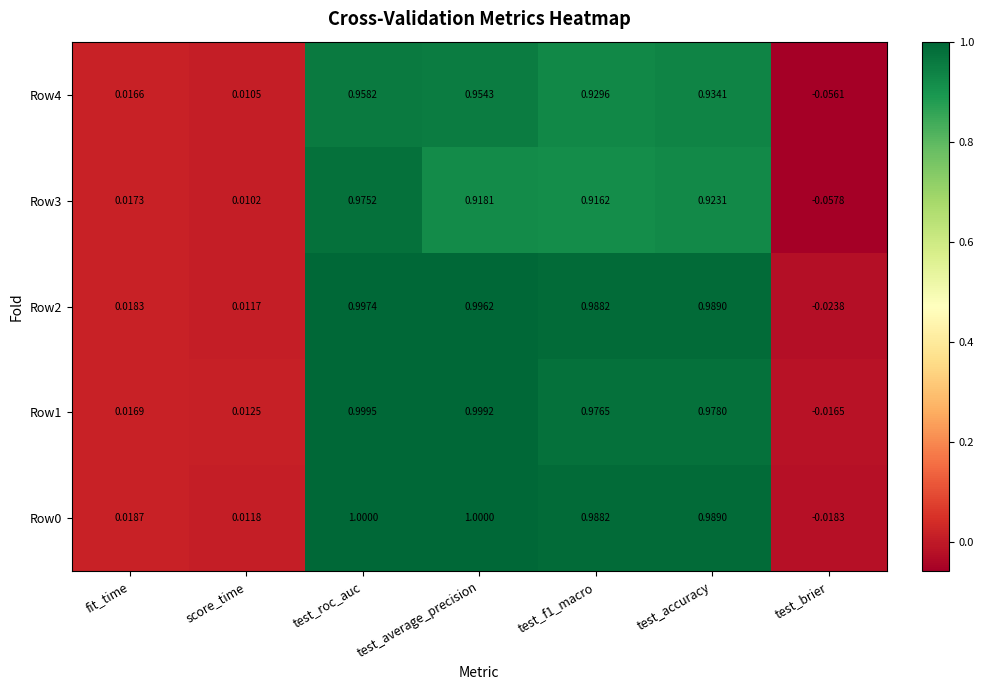

At how many categories does at least one series exceed 0?

6